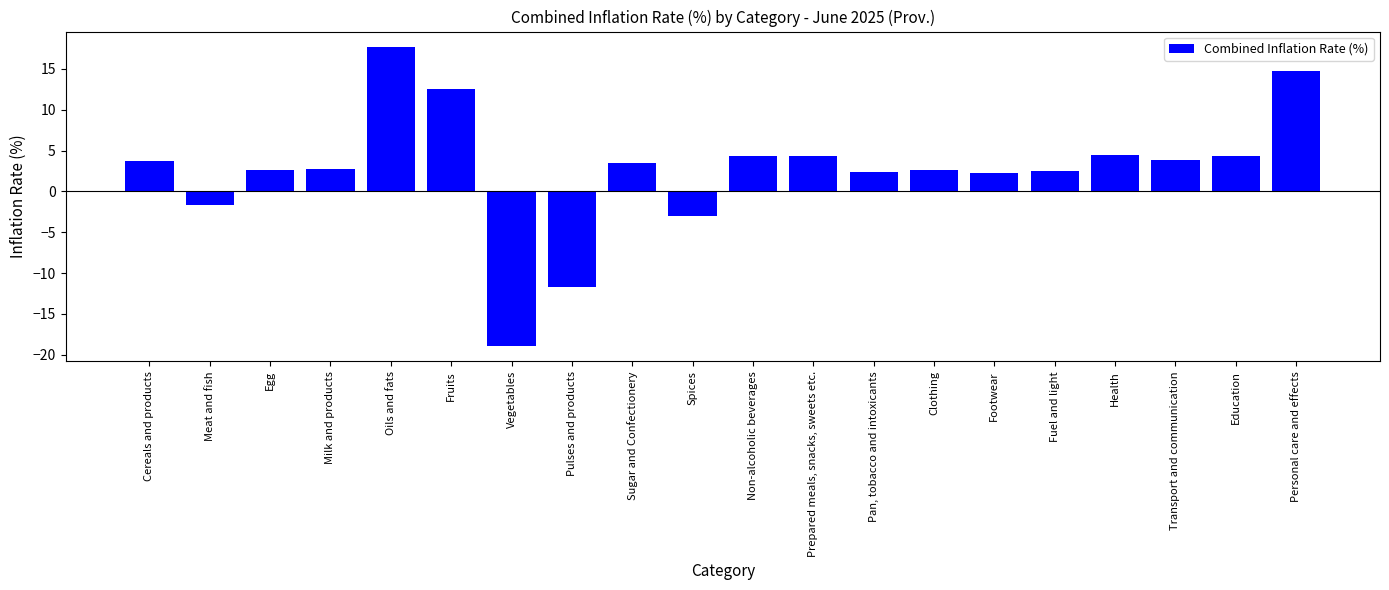

What value does the data have at Spices?

-3.0